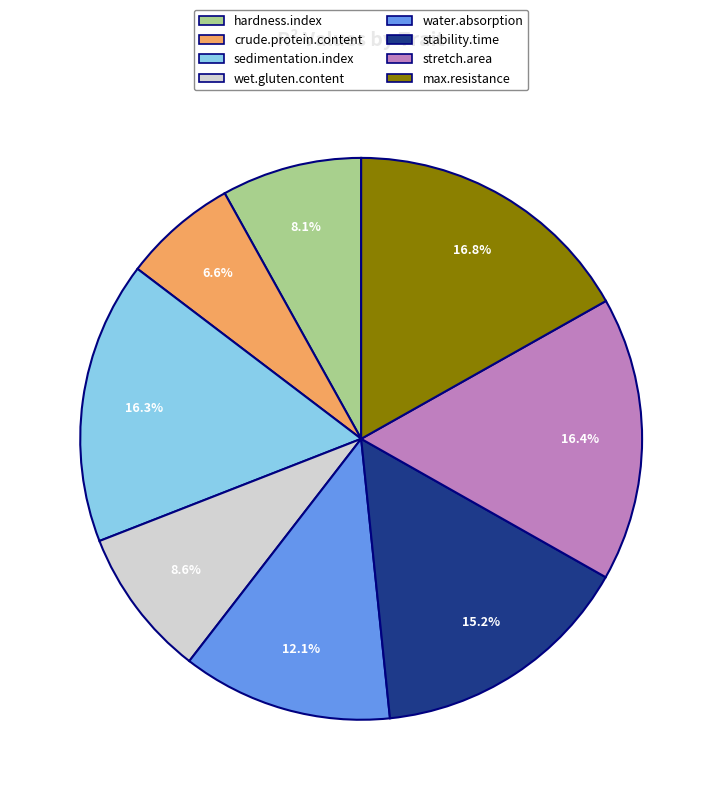

To the nearest percent, what percentage of the pie is sedimentation.index?

16%